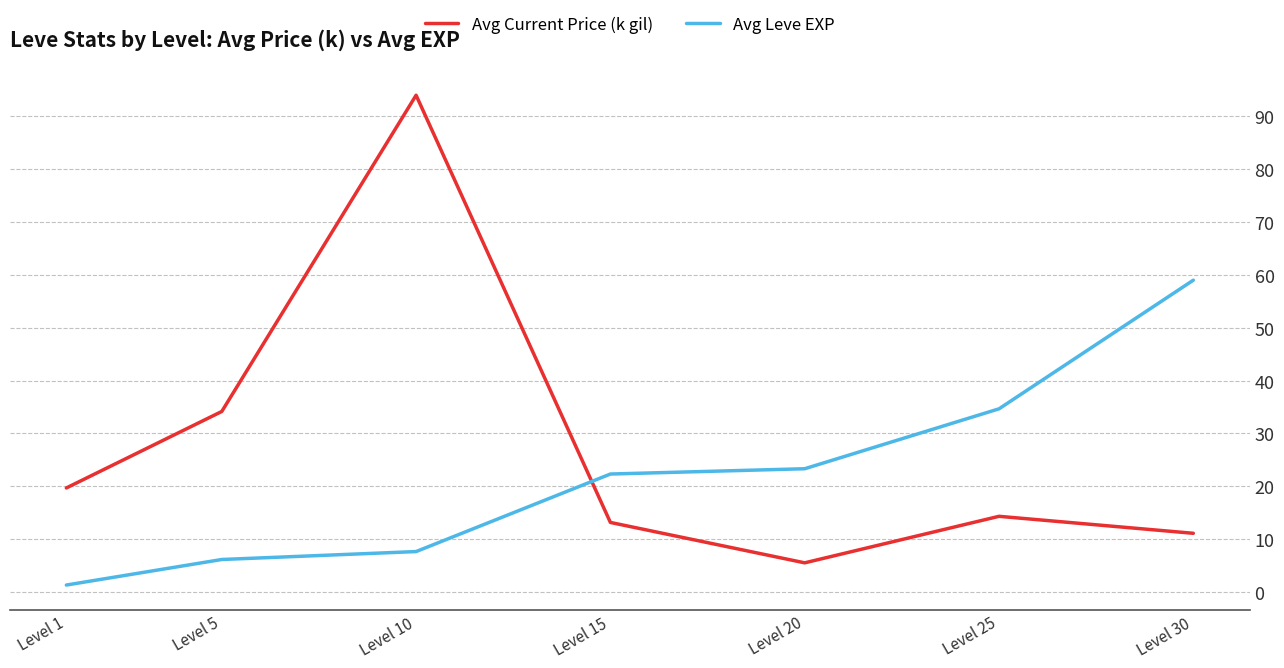

At which label does Avg Current Price (k gil) first exceed 14?

Level 1